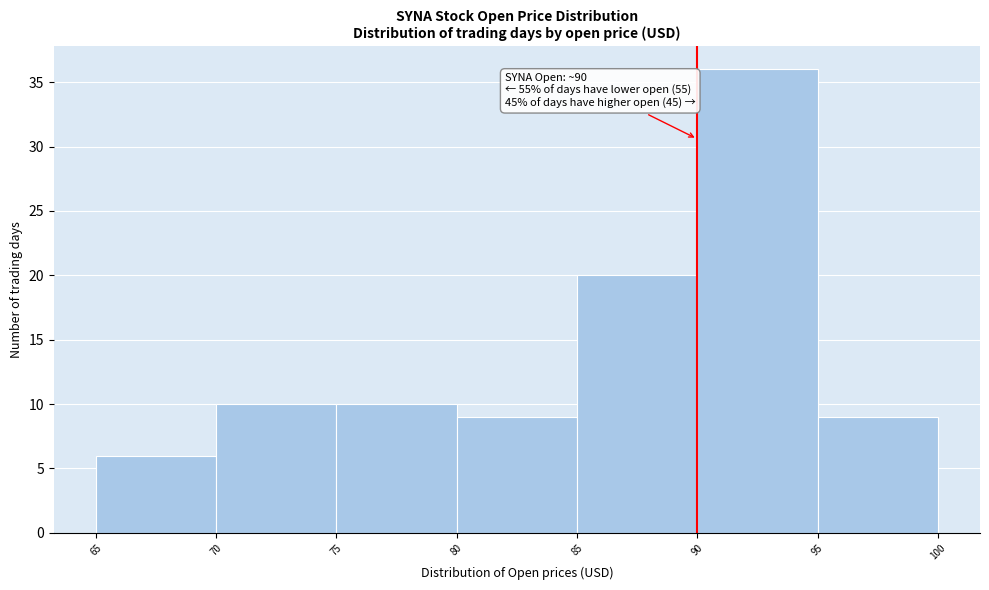

Which range on the x-axis has the tallest bar?

90 to 95